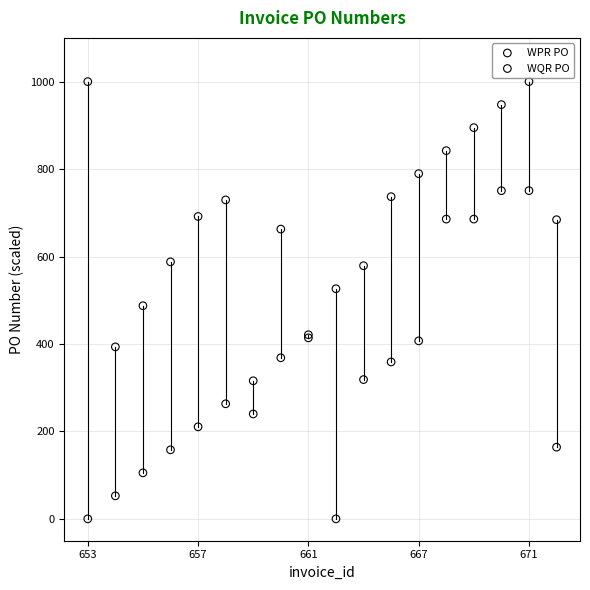

What are all the series names shown in the legend?

WPR PO, WQR PO